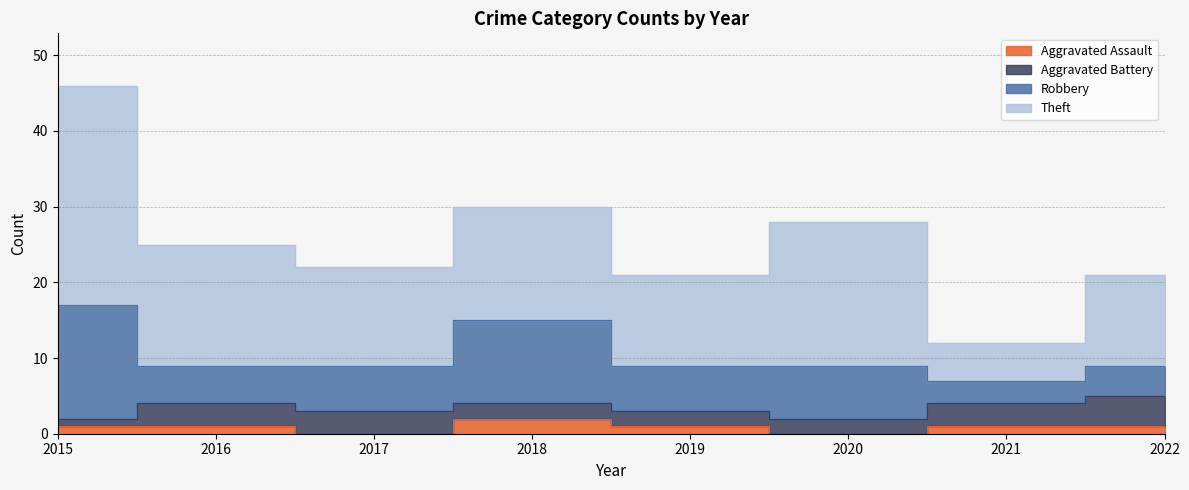

What is the approximate value of Aggravated Assault at 2018?

2